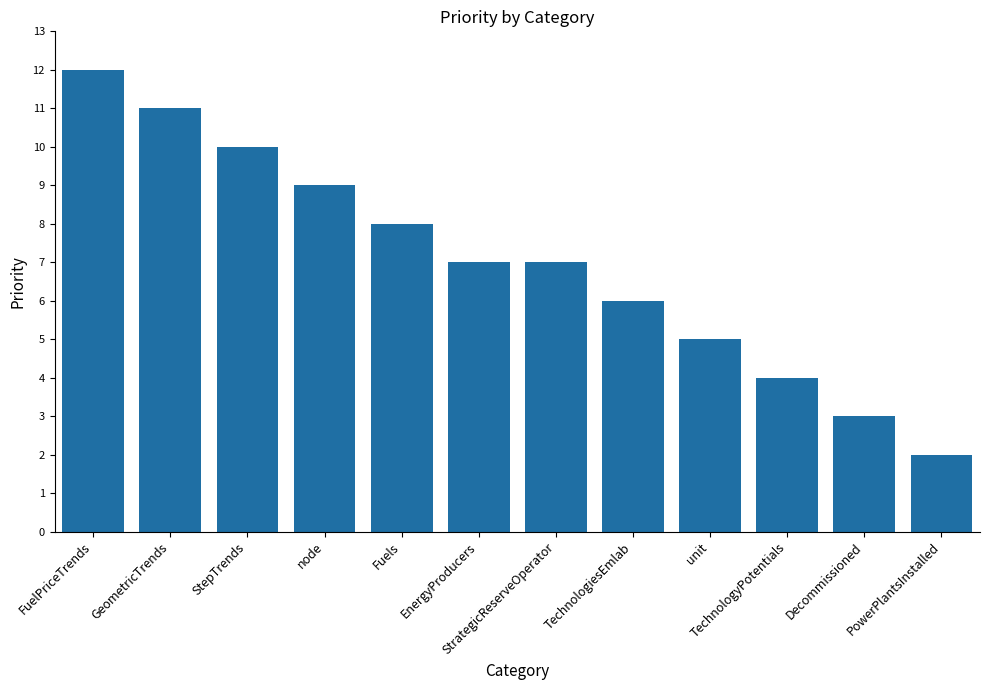

Count the values in the range 5 to 10.

7